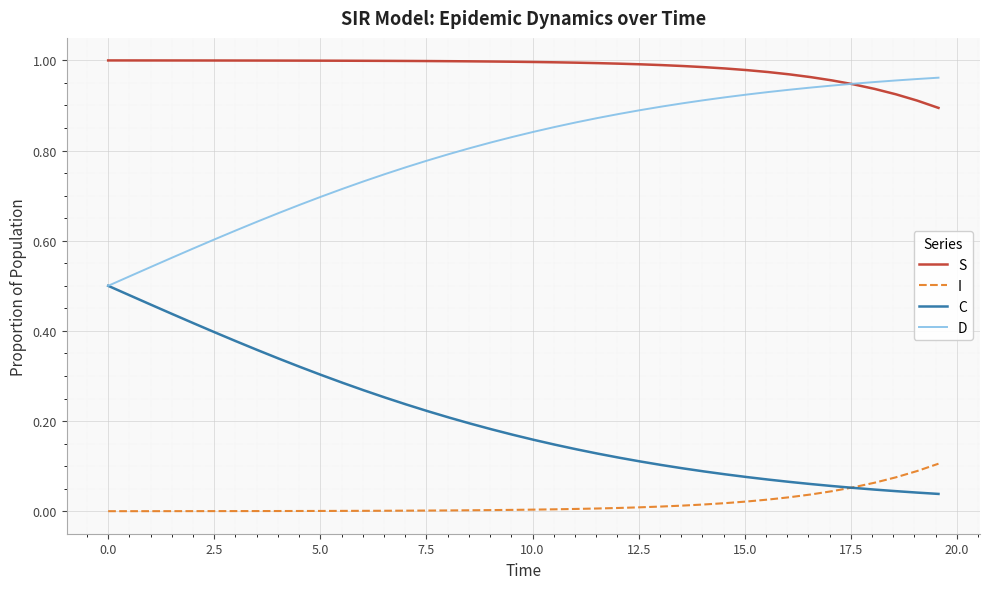

Is this an area chart (filled region under the line)?

No